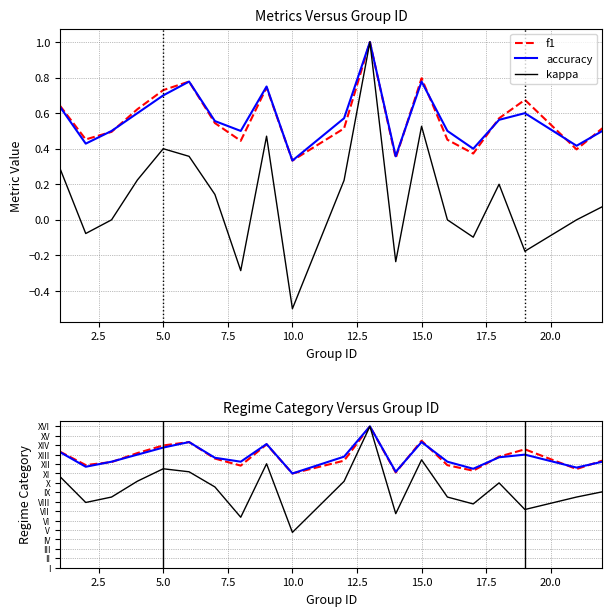

What are all the series names shown in the legend?

f1, accuracy, kappa